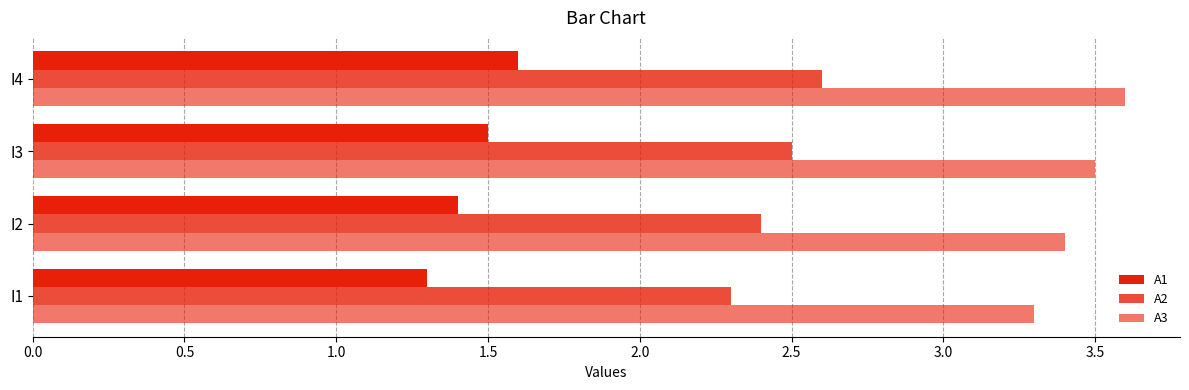

How many series are shown in this chart?

3